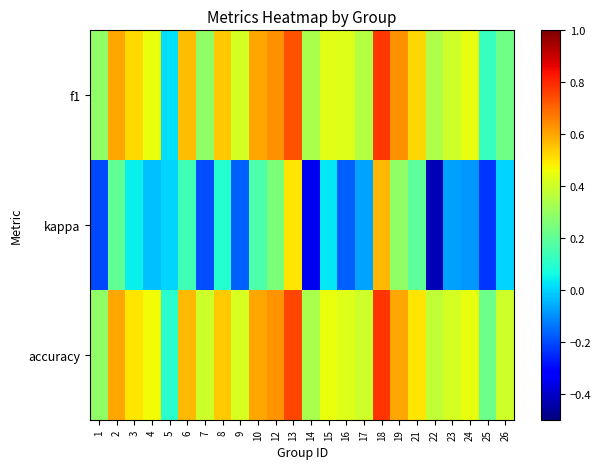

Between 9 and 10, which series saw the biggest shift?

kappa